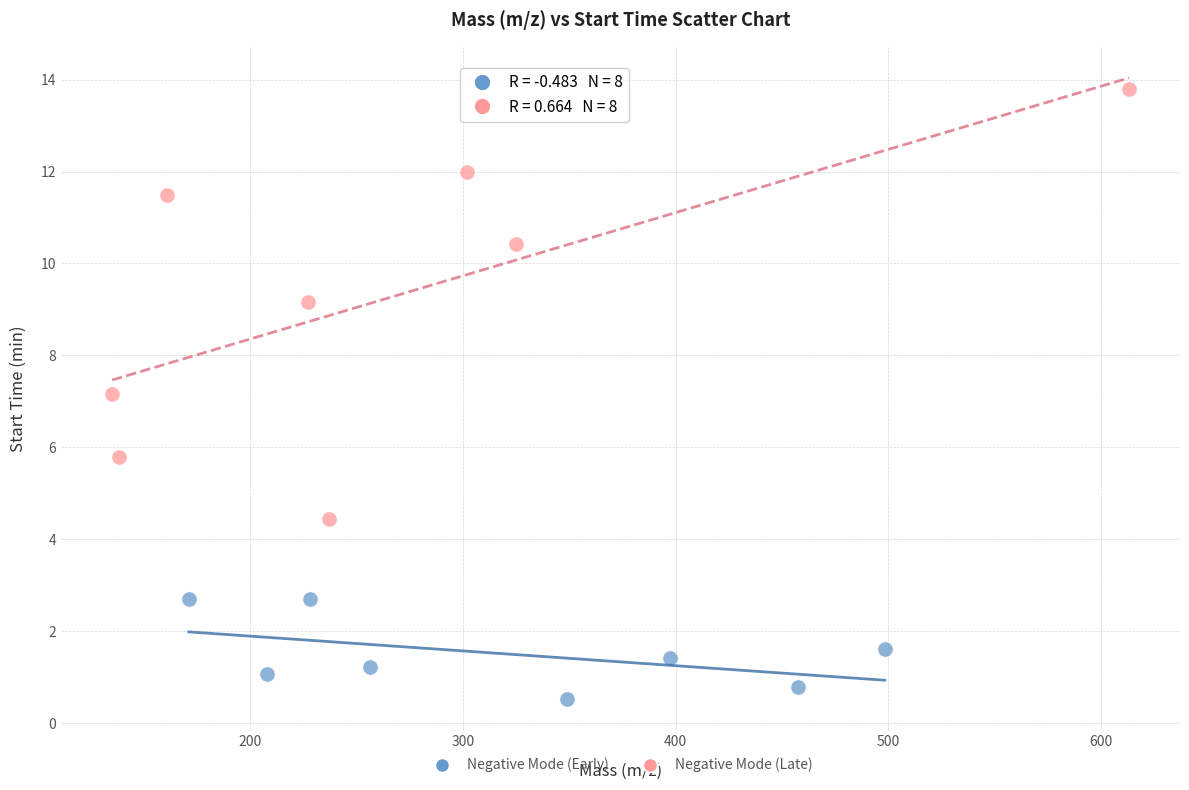

Which series contains the highest Y value?

Negative Mode (Late)